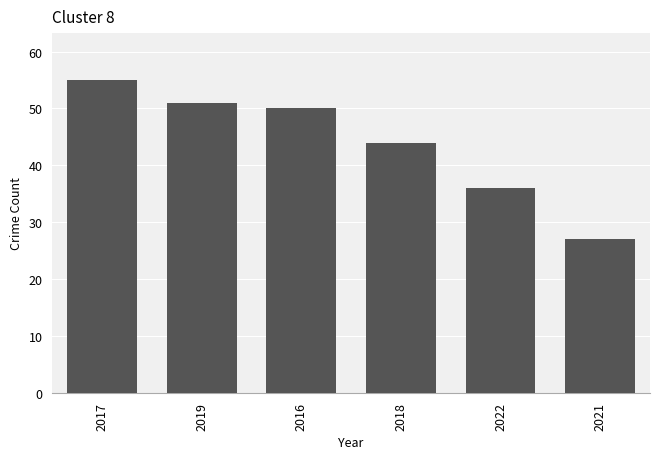

Which label corresponds to the largest value in the chart?

2017